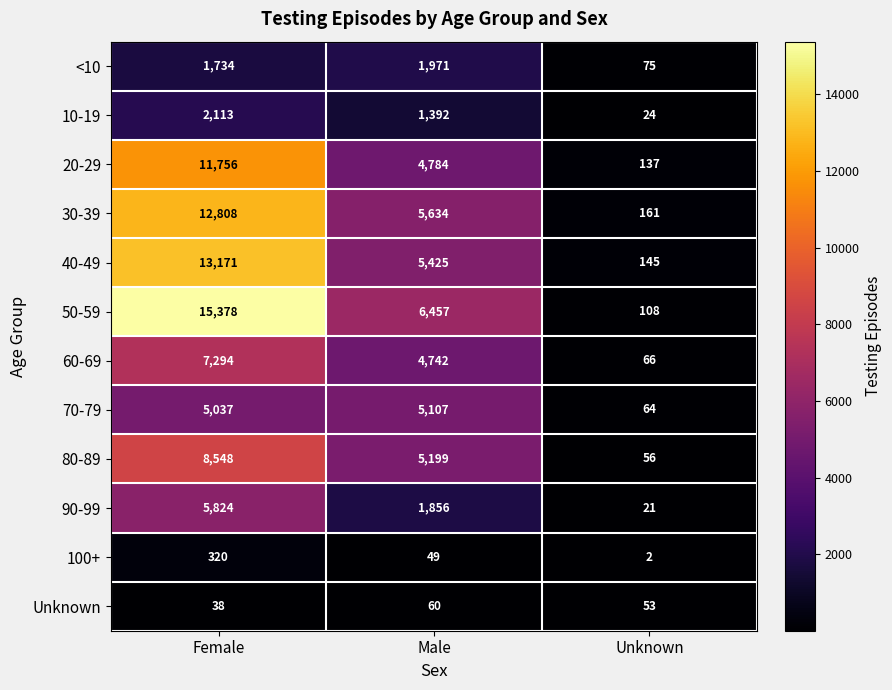

True or false: 100+ has a value of 320 at Female.

True